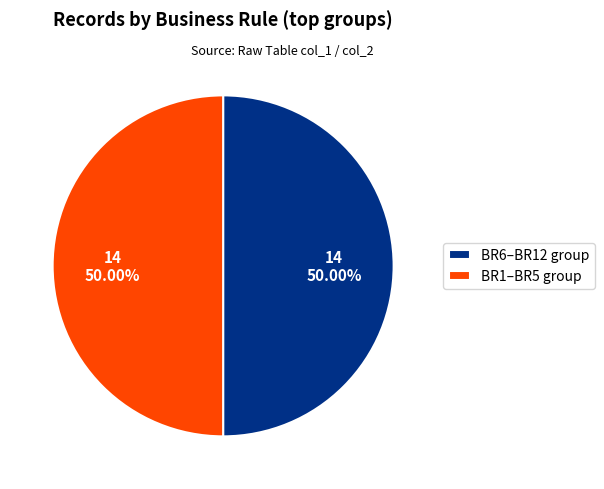

Do BR6–BR12 group and BR1–BR5 group together represent more than half of the pie?

Yes